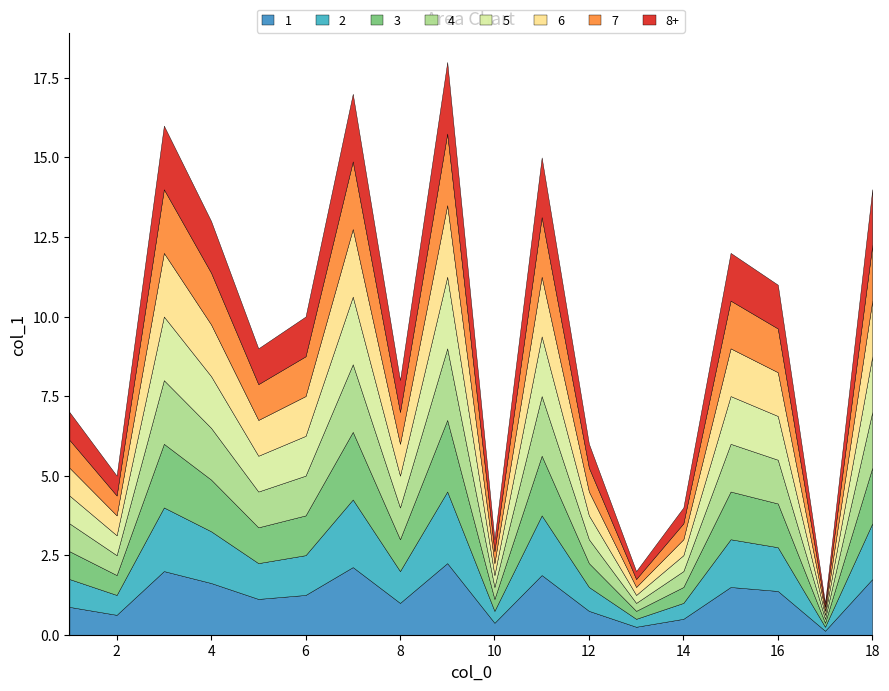

Rank the categories by value from highest to lowest.

9, 7, 3, 11, 18, 4, 15, 16, 6, 5, 8, 1, 12, 2, 14, 10, 13, 17